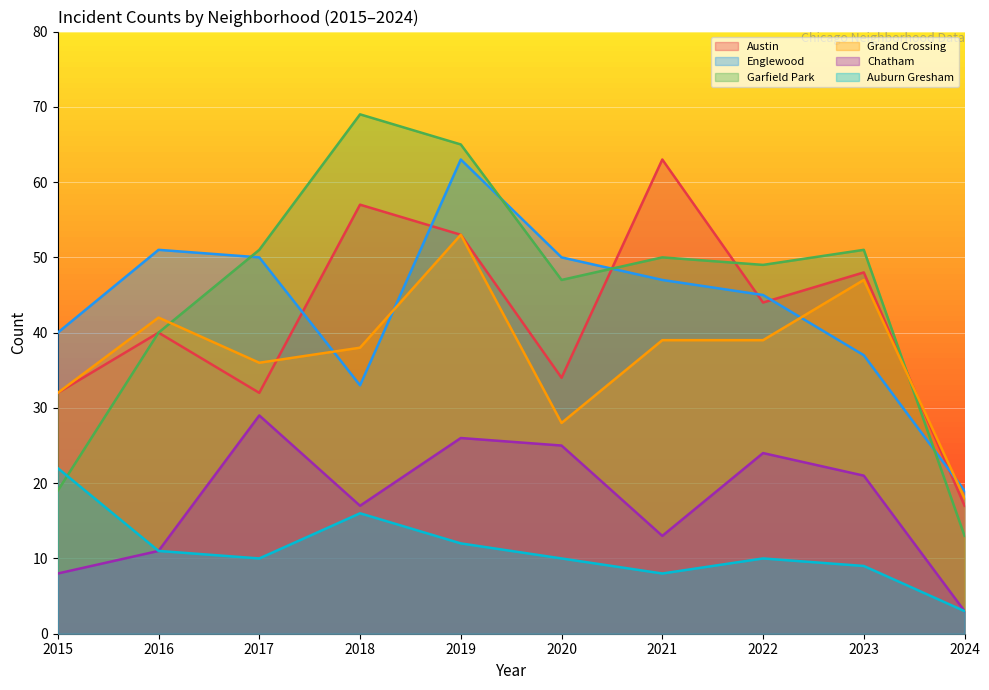

How many interior local valleys does the Chatham series have?

2